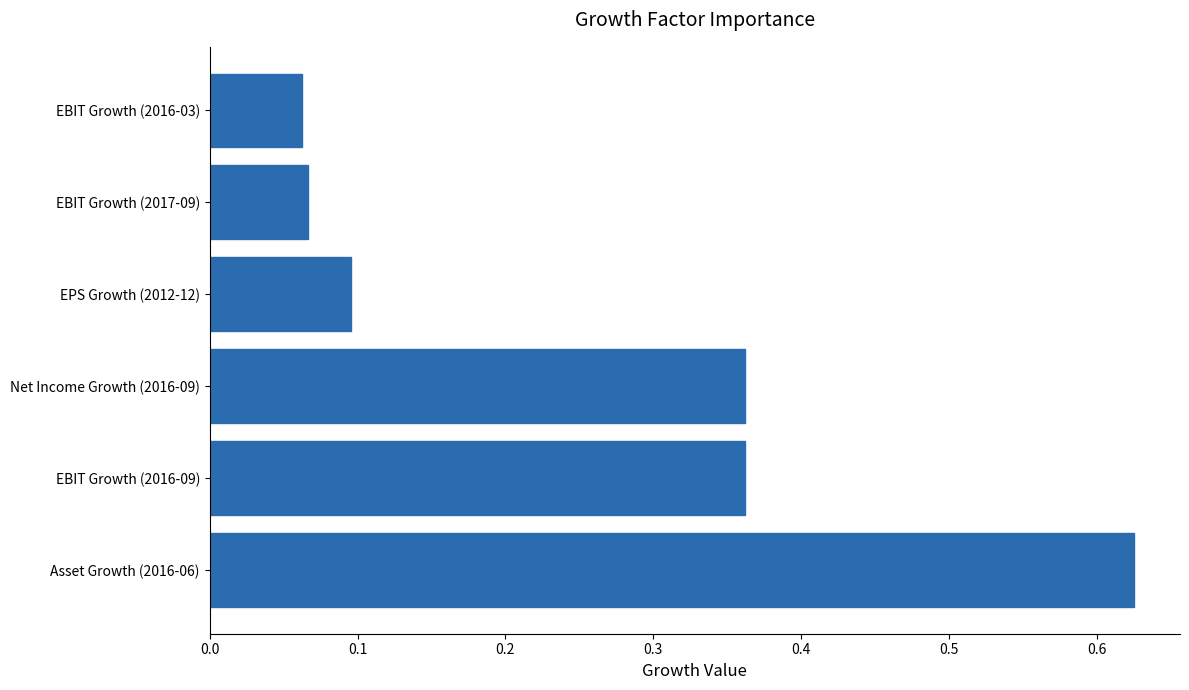

What is the difference between the second highest and second lowest values?

0.3